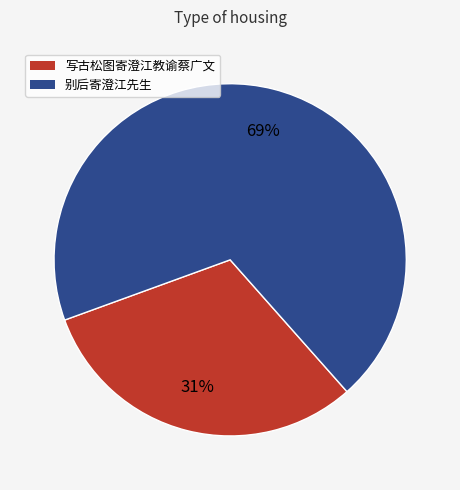

Count the number of slices in the pie.

2